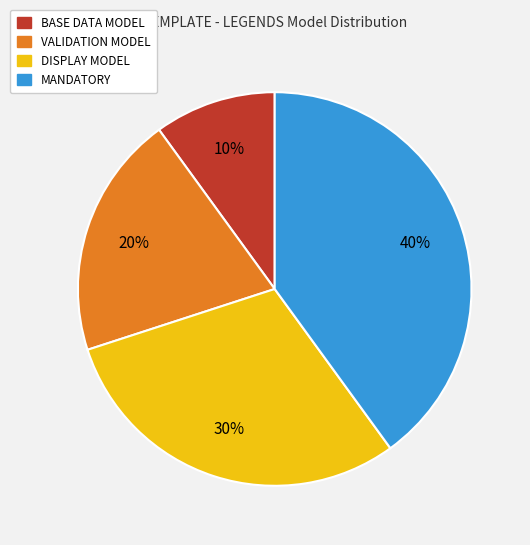

True or false: DISPLAY MODEL accounts for 30% of the total.

True